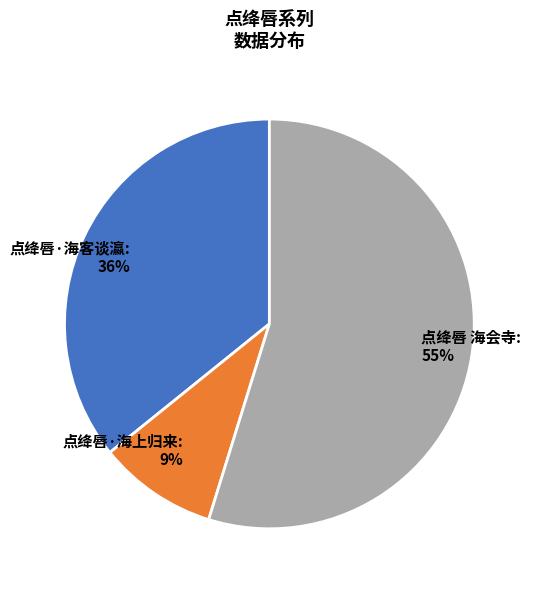

Is the sum of 点绛唇·海客谈瀛: 36% and 点绛唇 海会寺: 55% greater than half?

Yes